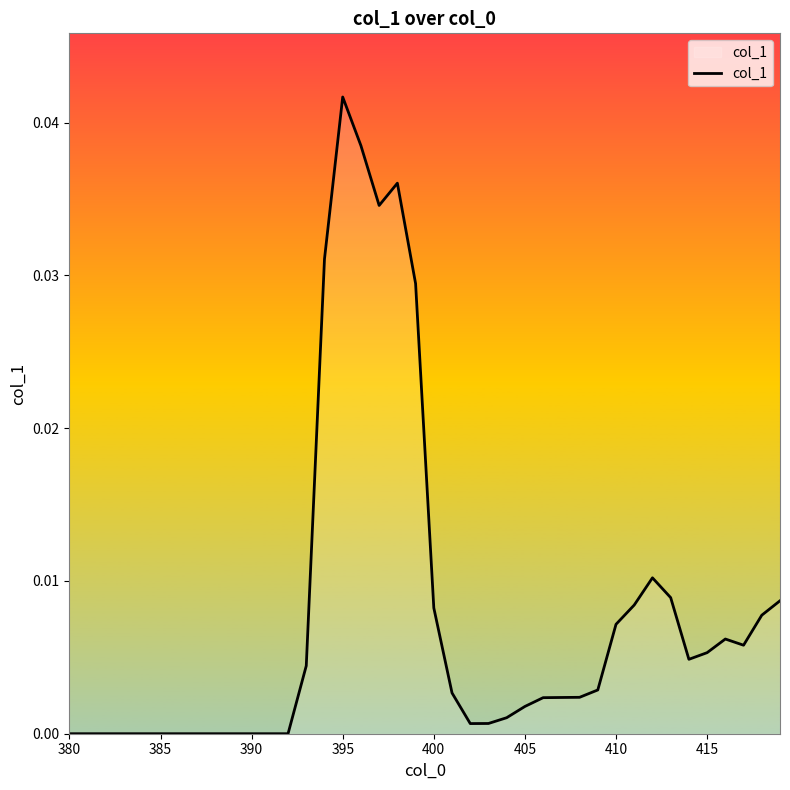

Does the chart display data point markers on the line(s)?

No